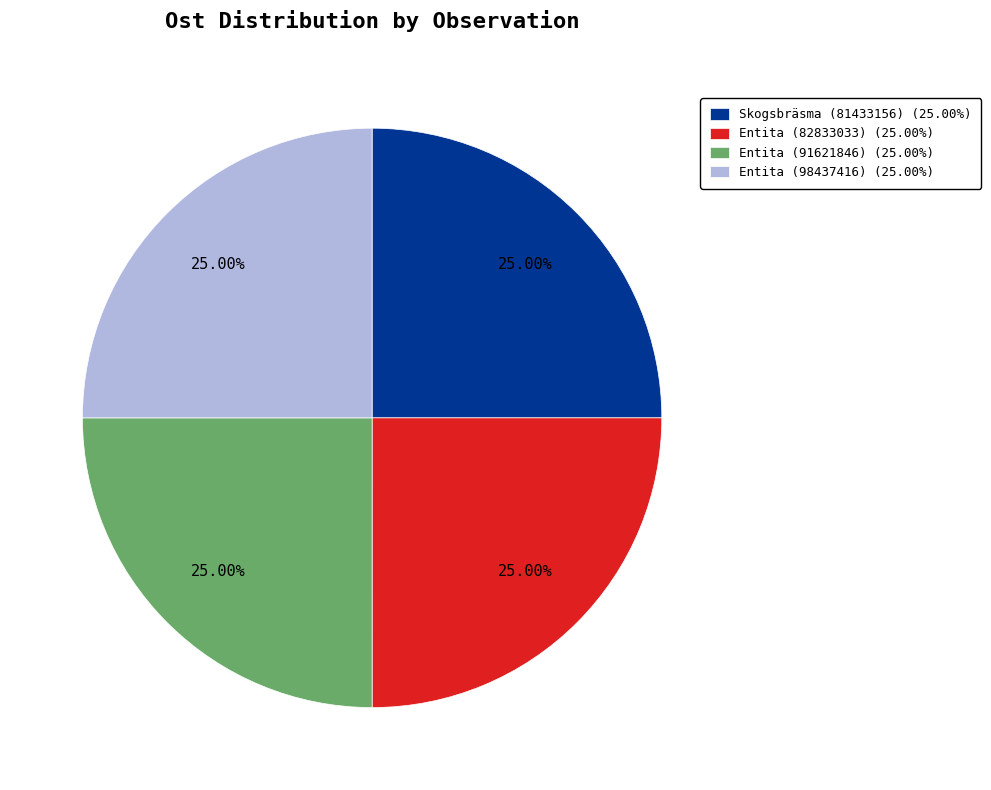

Does Entita (98437416) (25.00%) represent more than half of the total?

No